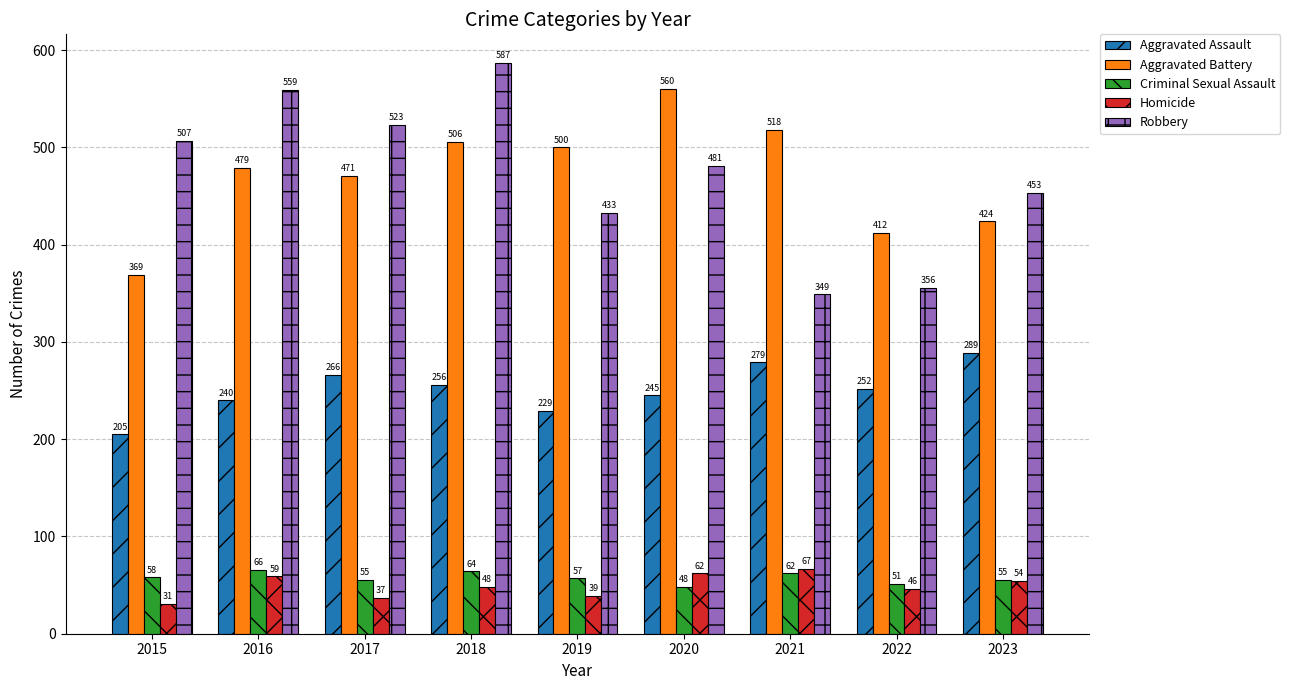

What is the total value across all series at 2022?

1117